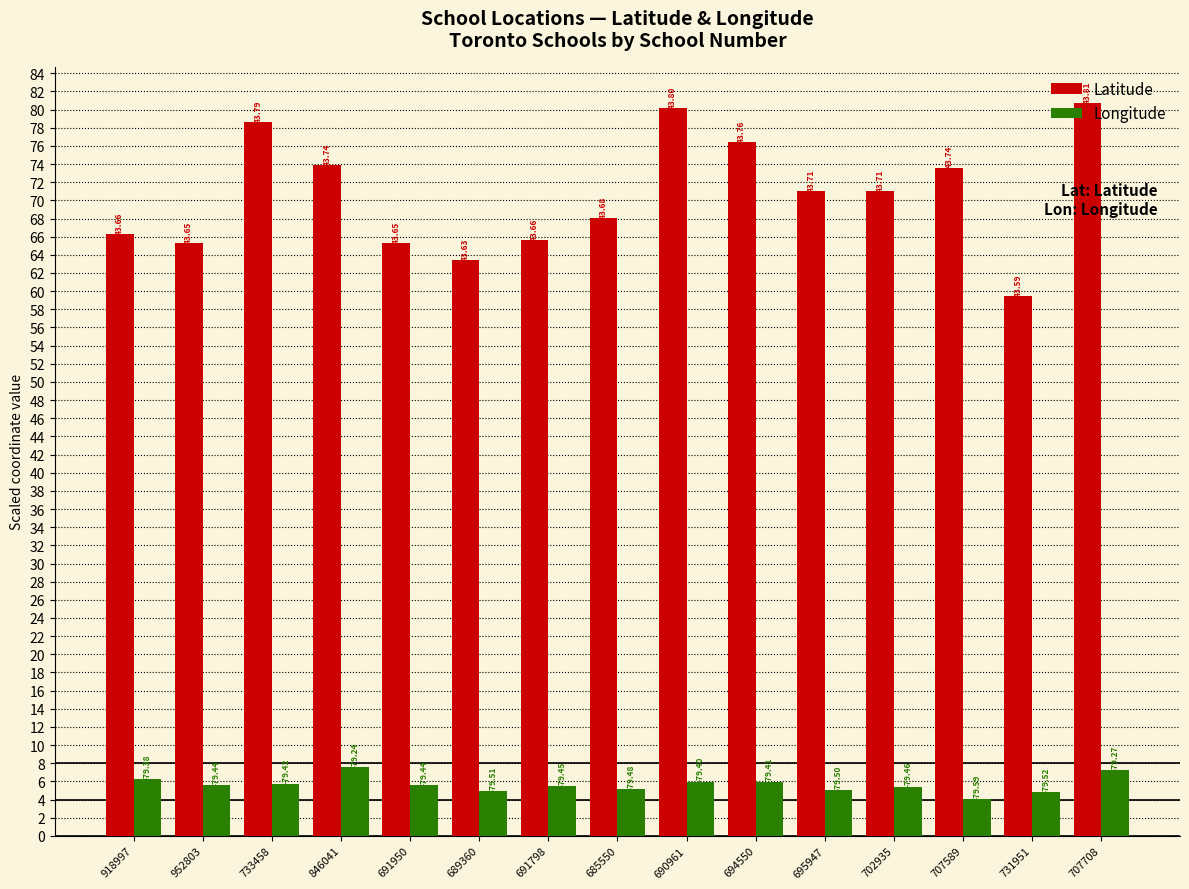

Which series changed the most between 689360 and 731951?

Latitude